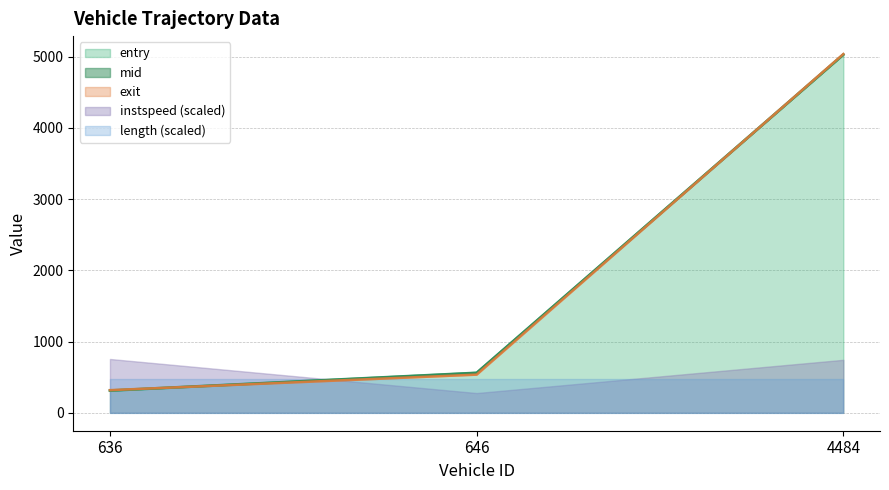

Reading right to left, extract all data points from this chart.

entry: 5026.0	559.0	310.0
mid: 5029.5	562.2	313.6
exit: 5034.6	535.5	317.6